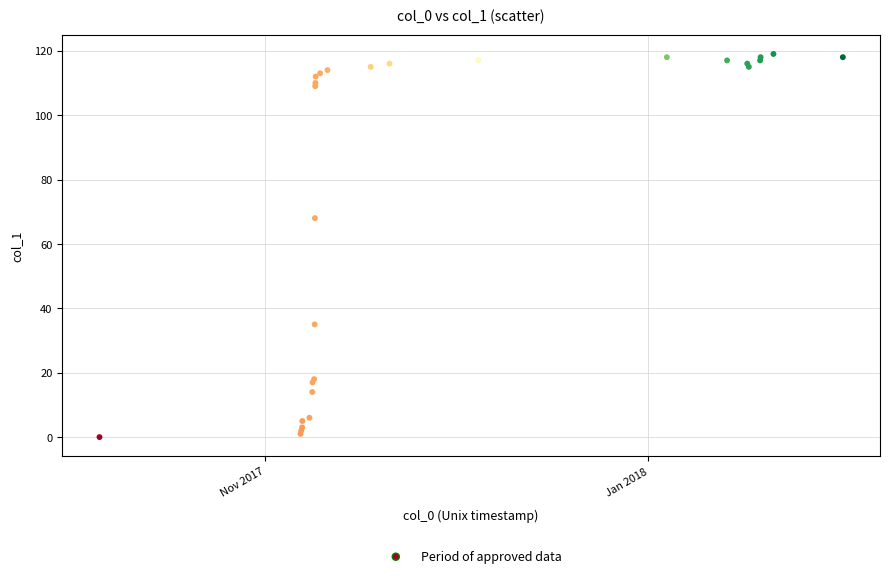

What Y value in the scatter plot is closest to 59?

68